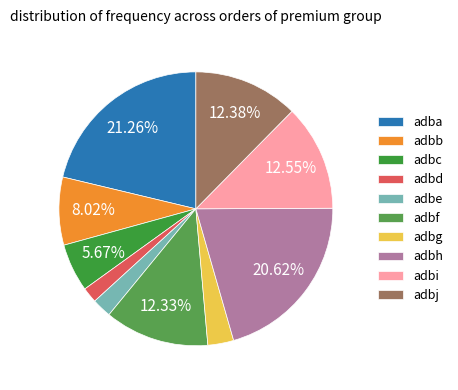

To the nearest percent, what is the combined percentage of adba and adbi?

34%